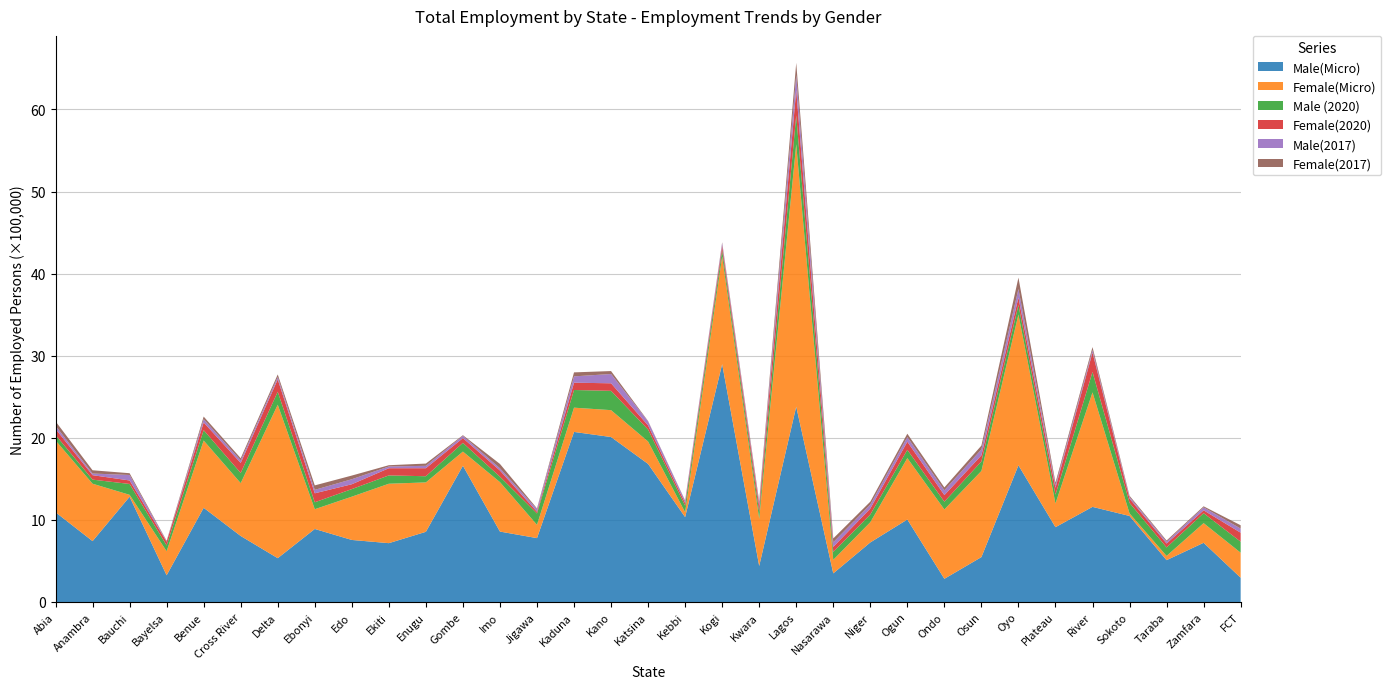

Reading left to right, what are all the values shown in this chart?

Male(Micro): Abia=1093463	Anambra=741653	Bauchi=1282225	Bayelsa=325322	Benue=1147627	Cross River=804170	Delta=533737	Ebonyi=889667	Edo=755873	Ekiti=716777	Enugu=855020	Gombe=1659926	Imo=858003	Jigawa=778176	Kaduna=2071929	Kano=2009734	Katsina=1682090	Kebbi=1034035	Kogi=2897835	Kwara=438935	Lagos=2379713	Nasarawa=348701	Niger=725552	Ogun=1004908	Ondo=282442	Osun=547016	Oyo=1664976	Plateau=911418	River=1158797	Sokoto=1048176	Taraba=509727	Zamfara=721057	FCT=295696
Female(Micro): Abia=874947	Anambra=699395	Bauchi=23426	Bayelsa=293108	Benue=819527	Cross River=643940	Delta=1869839	Ebonyi=240756	Edo=527277	Ekiti=723993	Enugu=601920	Gombe=172505	Imo=602331	Jigawa=161931	Kaduna=295531	Kano=327544	Katsina=273144	Kebbi=59897	Kogi=1312771	Kwara=574264	Lagos=3197299	Nasarawa=164964	Niger=246391	Ogun=747949	Ondo=845032	Osun=1049513	Oyo=1837567	Plateau=288342	River=1395049	Sokoto=31105	Taraba=51712	Zamfara=239717	FCT=304993
Male (2020): Abia=66931	Anambra=49841	Bauchi=132151	Bayelsa=69840	Benue=126499	Cross River=123567	Delta=157959	Ebonyi=84415	Edo=92247	Ekiti=101375	Enugu=75140	Gombe=106251	Imo=66305	Jigawa=138001	Kaduna=215158	Kano=235225	Katsina=146074	Kebbi=77706	Kogi=75983	Kwara=80949	Lagos=351088	Nasarawa=95705	Niger=93966	Ogun=100921	Ondo=94414	Osun=115429	Oyo=115566	Plateau=107759	River=248584	Sokoto=128060	Taraba=103170	Zamfara=121033	FCT=134064
Female(2020): Abia=73182	Anambra=54148	Bauchi=42778	Bayelsa=45703	Benue=93638	Cross River=122386	Delta=150555	Ebonyi=109453	Edo=59061	Ekiti=87551	Enugu=97728	Gombe=57865	Imo=75129	Jigawa=21199	Kaduna=89038	Kano=91883	Katsina=49835	Kebbi=33254	Kogi=54901	Kwara=74517	Lagos=308331	Nasarawa=61827	Niger=72477	Ogun=98977	Ondo=80386	Osun=74755	Oyo=90883	Plateau=83848	River=237226	Sokoto=53240	Taraba=47672	Zamfara=35166	FCT=109422
Male(2017): Abia=38817	Anambra=19840	Bauchi=66738	Bayelsa=4669	Benue=39975	Cross River=31592	Delta=28618	Ebonyi=41798	Edo=61024	Ekiti=21264	Enugu=29020	Gombe=27717	Imo=26970	Jigawa=31514	Kaduna=77076	Kano=113293	Katsina=49034	Kebbi=27625	Kogi=29405	Kwara=31607	Lagos=182246	Nasarawa=56135	Niger=48413	Ogun=56300	Ondo=58676	Osun=72322	Oyo=104095	Plateau=31406	River=30368	Sokoto=19478	Taraba=22565	Zamfara=35998	FCT=50232
Female(2017): Abia=53925	Anambra=39776	Bauchi=21665	Bayelsa=7214	Benue=31625	Cross River=25979	Delta=31694	Ebonyi=54531	Edo=44793	Ekiti=15417	Enugu=27626	Gombe=7935	Imo=53095	Jigawa=9476	Kaduna=48663	Kano=35860	Katsina=4797	Kebbi=4487	Kogi=11122	Kwara=24372	Lagos=149697	Nasarawa=46833	Niger=35425	Ogun=41135	Ondo=34673	Osun=46495	Oyo=138660	Plateau=30863	River=35519	Sokoto=14199	Taraba=14180	Zamfara=12769	FCT=40418